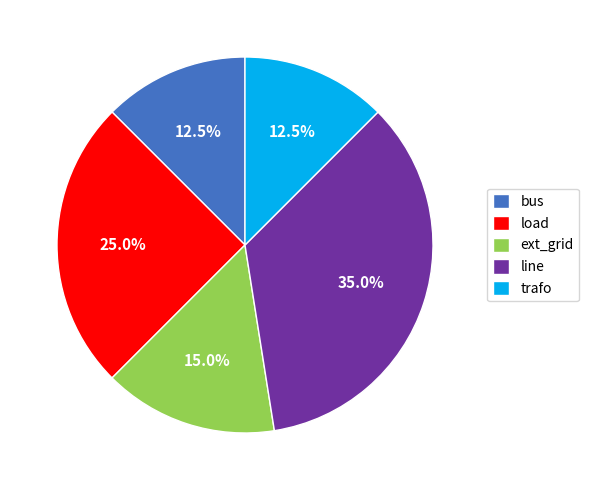

Is trafo the majority of the pie?

No